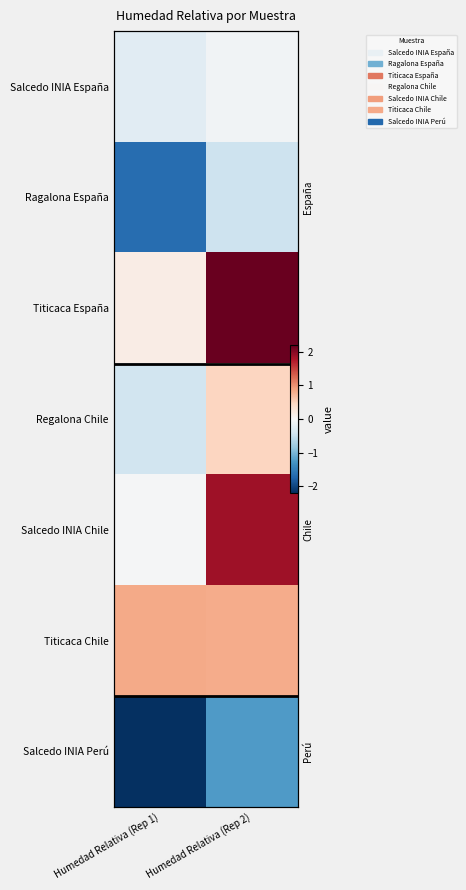

The Titicaca Chile series shows 0.6 at Humedad Relativa (Rep 1). True or false?

False